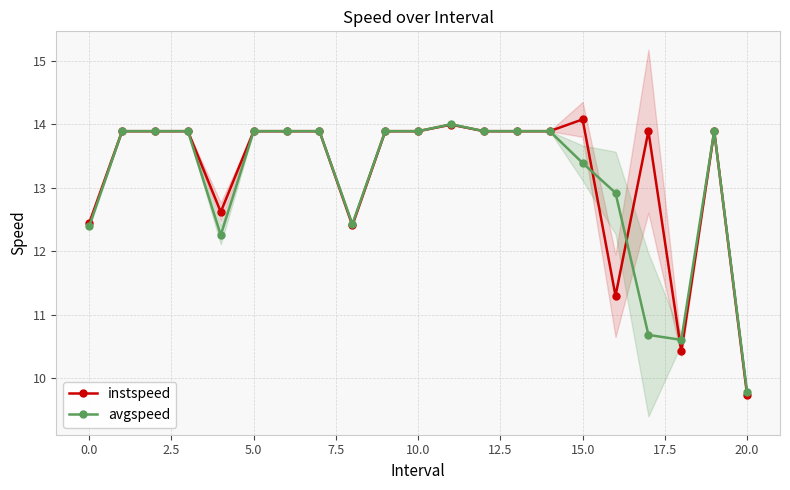

How many values in the instspeed series exceed 13?

15